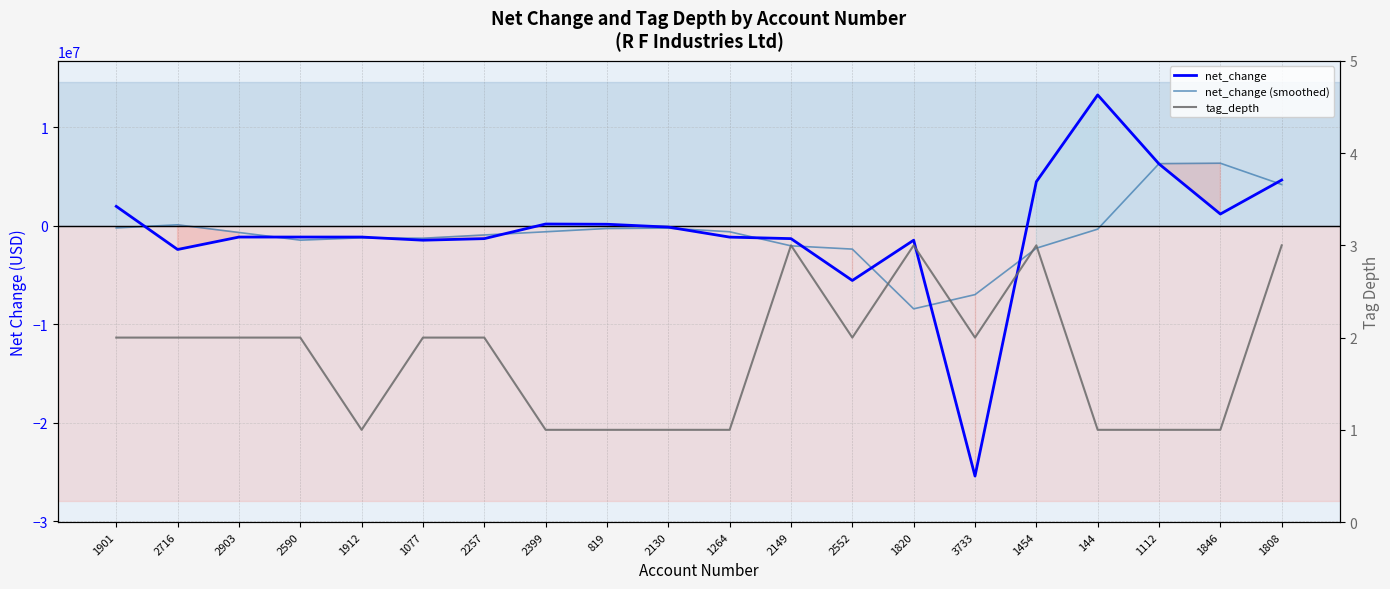

What is the minimum value for net_change?

-25408000